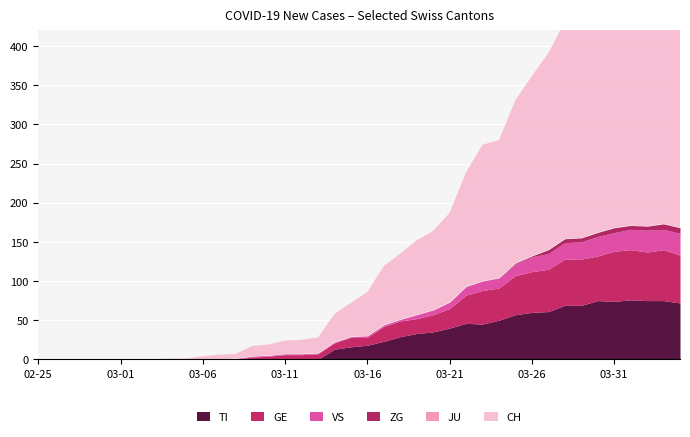

How many data points in VS are above 2?

17